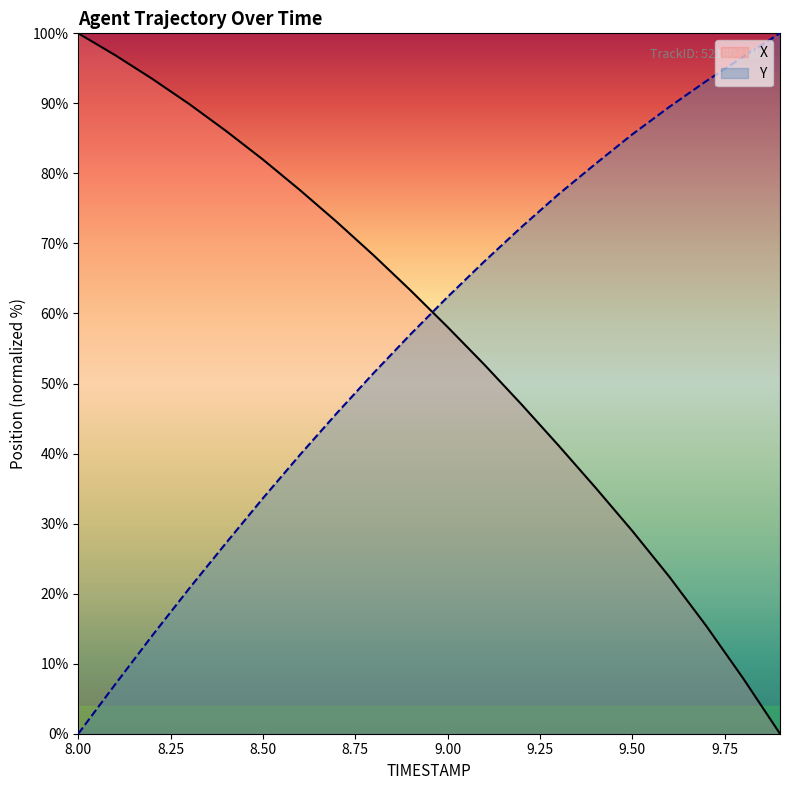

Does the chart have visible grid lines?

No